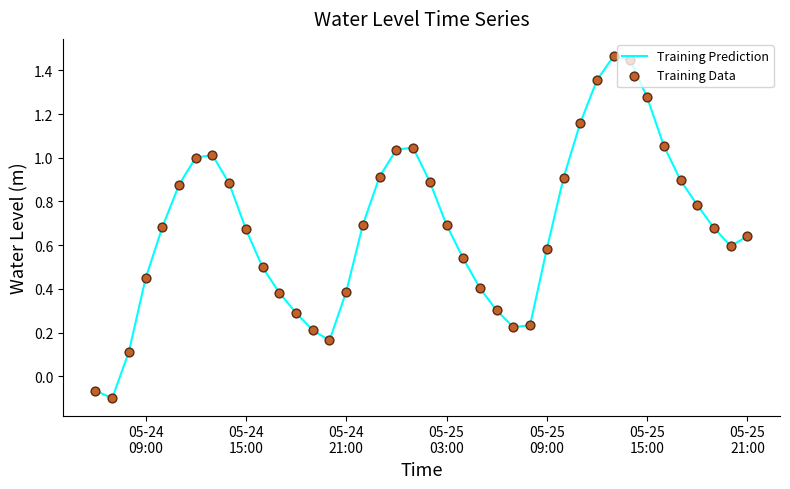

What is the difference between the maximum and minimum values?

1.6